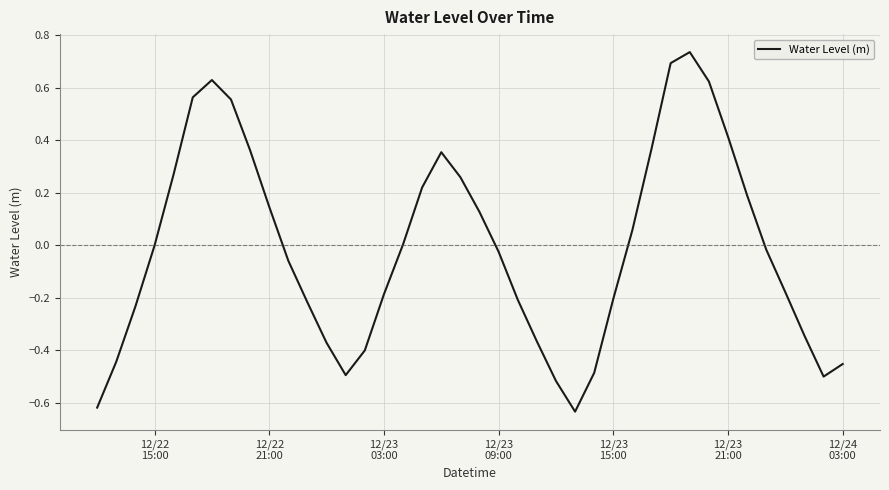

What is the difference between the maximum and minimum values?

1.4